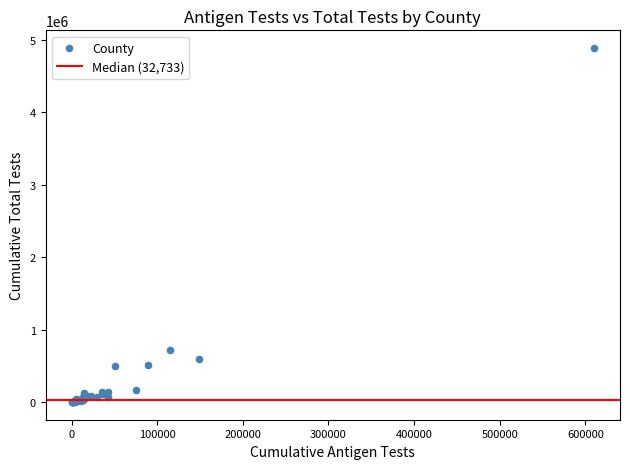

What Y value in the scatter plot is closest to 2442689?

714672